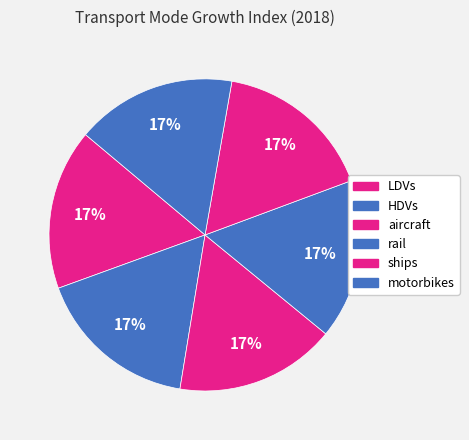

The ships slice represents 23% of the pie. True or false?

False